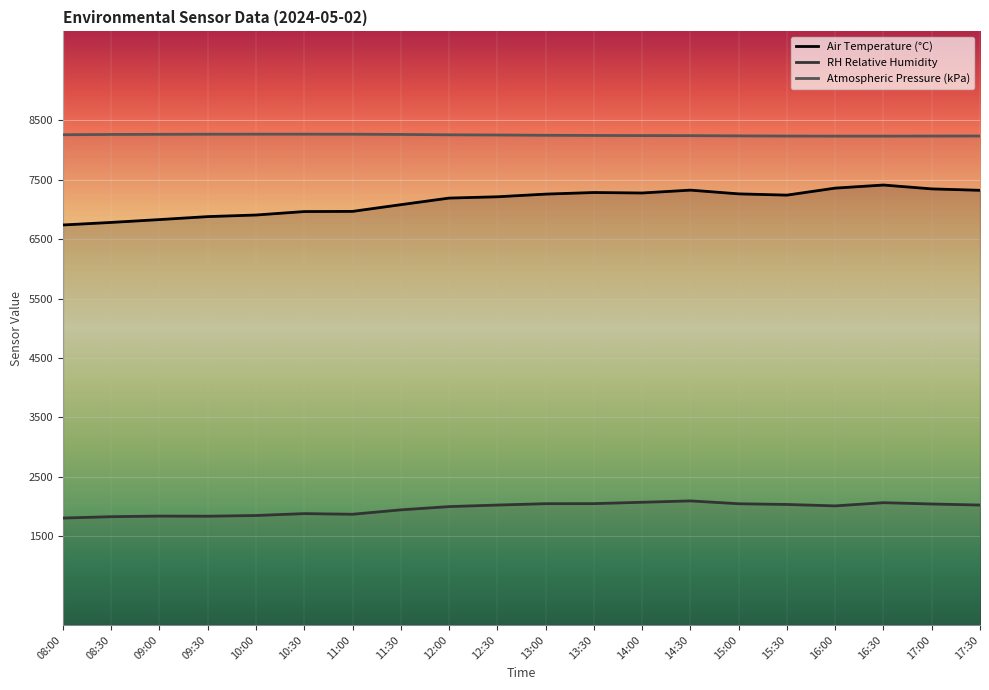

How many lines are shown in the chart?

3